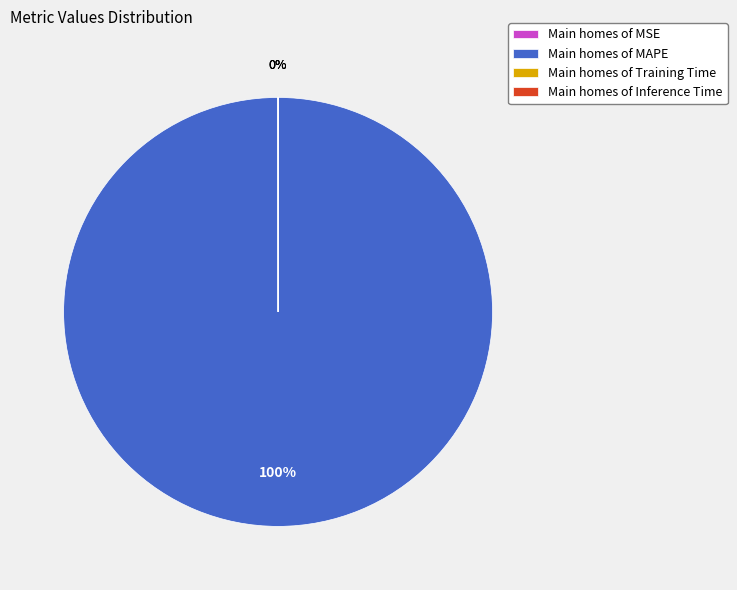

Which category accounts for the majority?

Main homes of MAPE